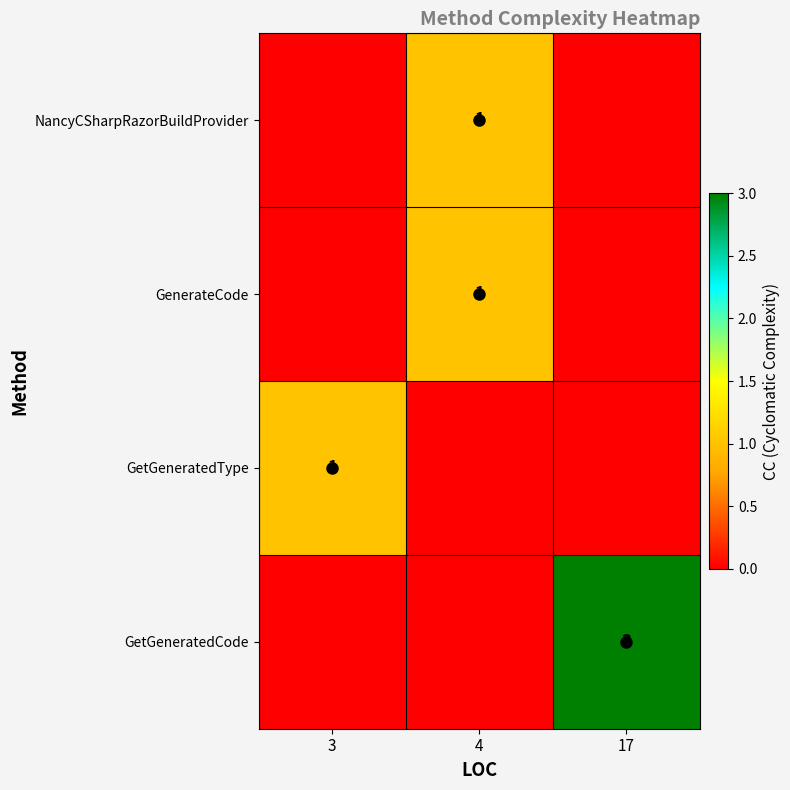

Reading right to left, extract all data points from this chart.

row_0: 17=0	4=1	3=0
row_1: 17=0	4=1	3=0
row_2: 17=0	4=0	3=1
row_3: 17=3	4=0	3=0